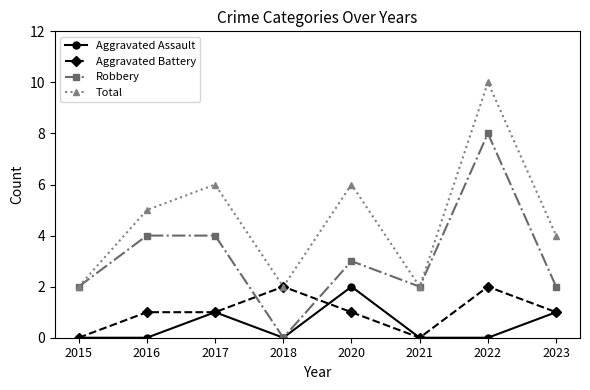

What is the total value across all series at 2016?

10